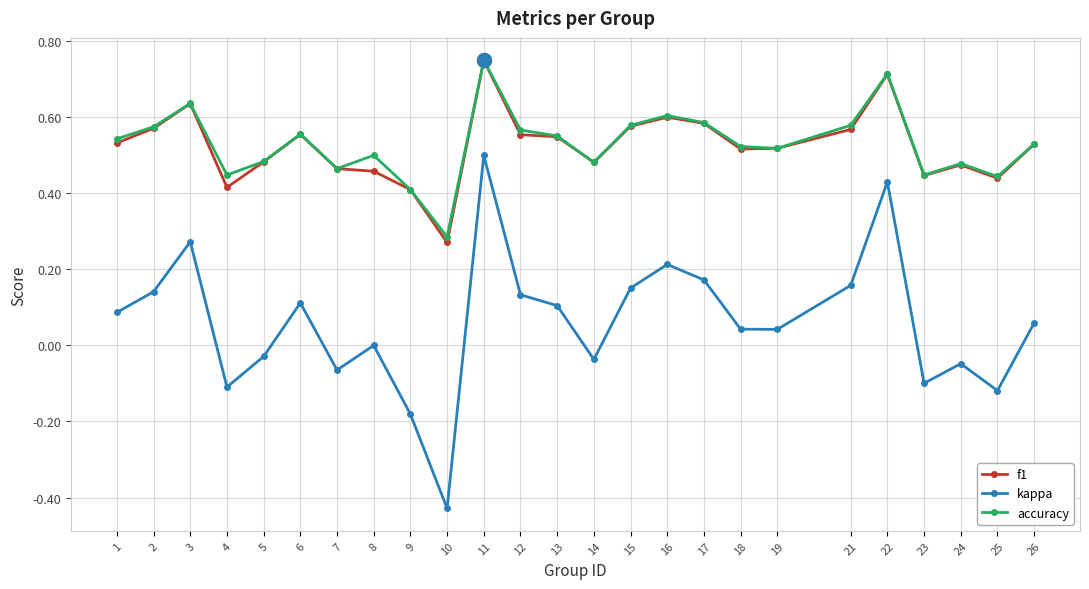

True or false: accuracy and kappa cross at least once.

False